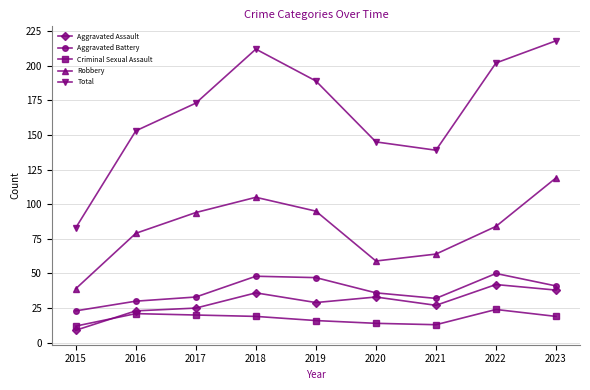

At 2015, list the series in order from smallest to largest.

Aggravated Assault, Criminal Sexual Assault, Aggravated Battery, Robbery, Total